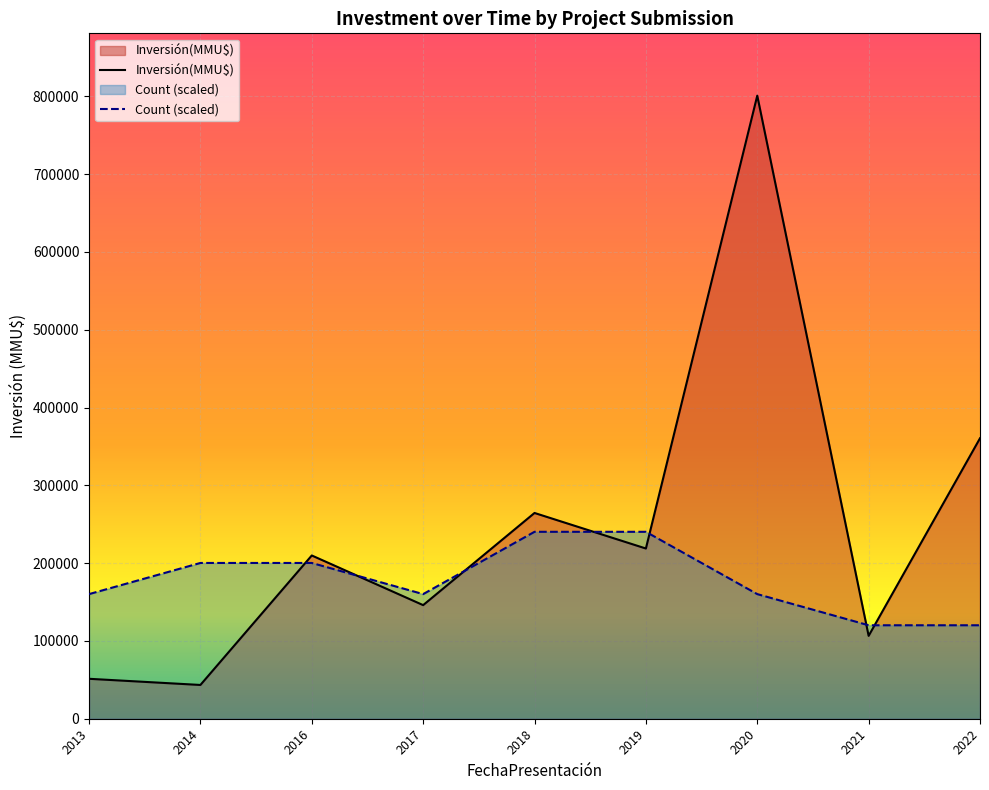

After their last crossing, which series has the higher values: Count (scaled) or Inversión(MMU$)?

Inversión(MMU$)